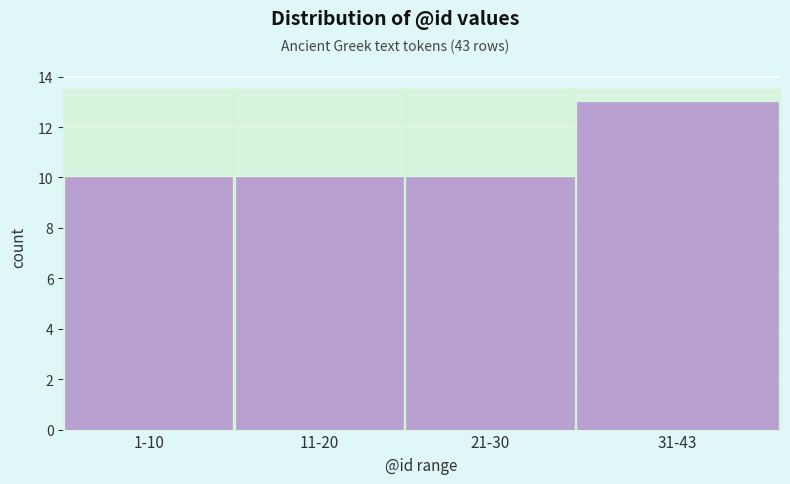

Reading left to right, transcribe all the data shown in this chart.

1-10=10	11-20=10	21-30=10	31-43=13